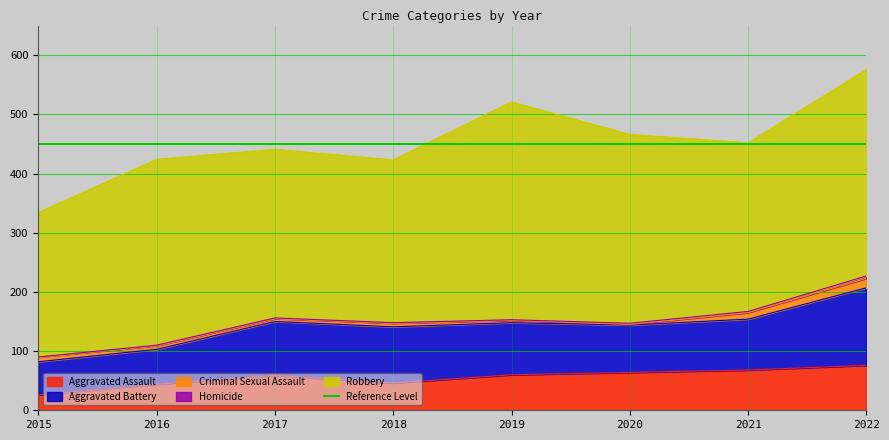

How many data points does each series have?

8